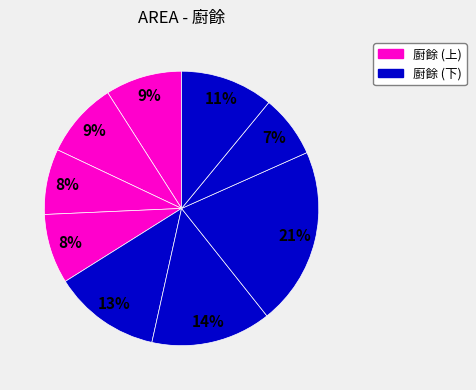

Count the number of slices in the pie.

9